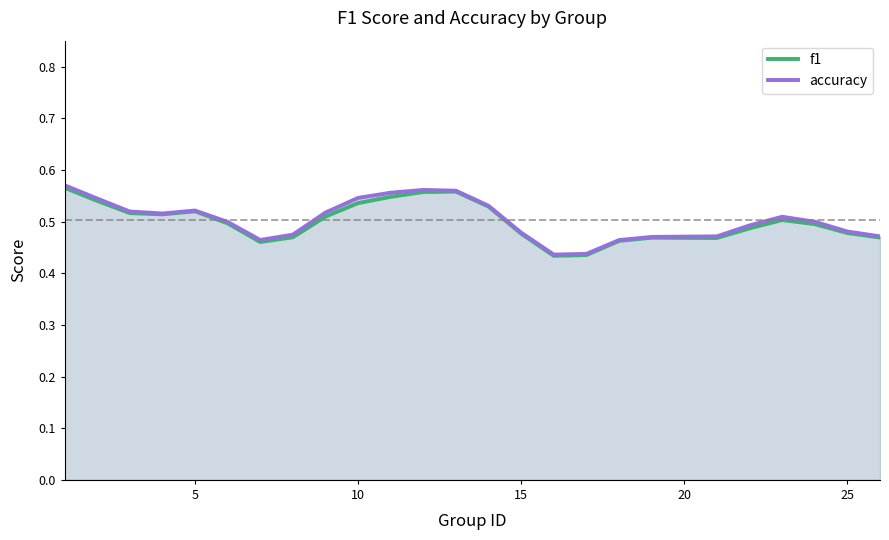

List the series in order of their peak value, lowest first.

f1, accuracy